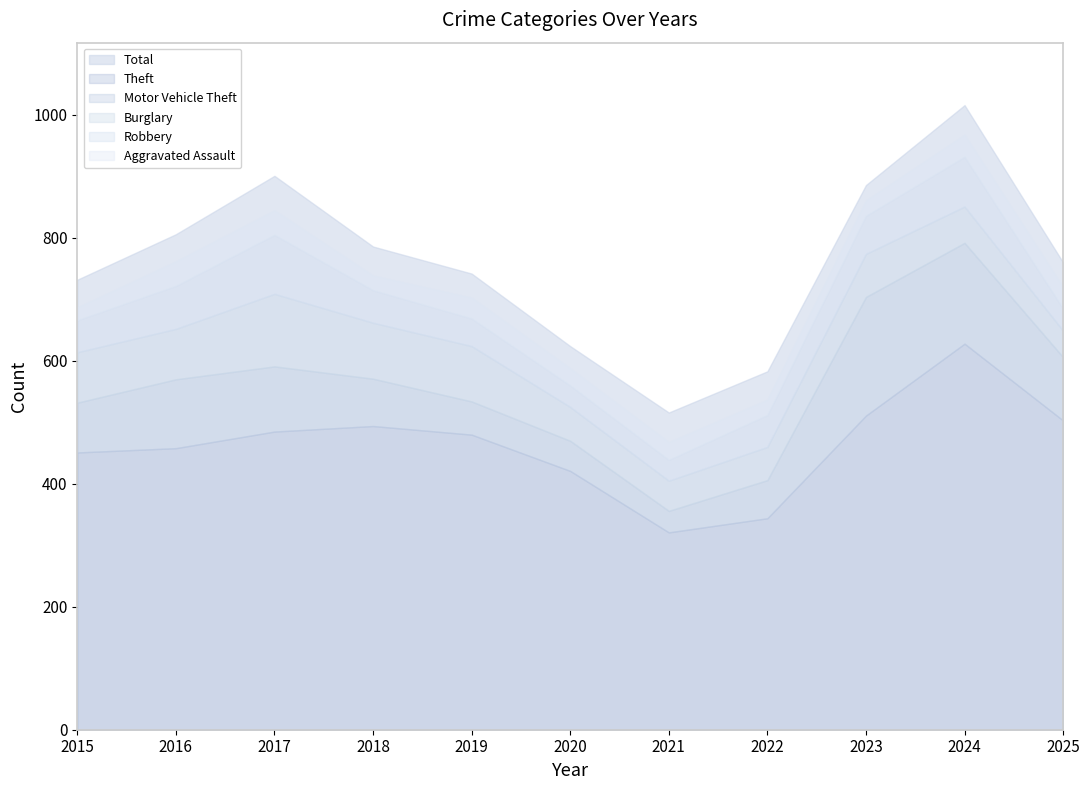

What is the value of the Aggravated Assault point at the 3rd from the left?

40